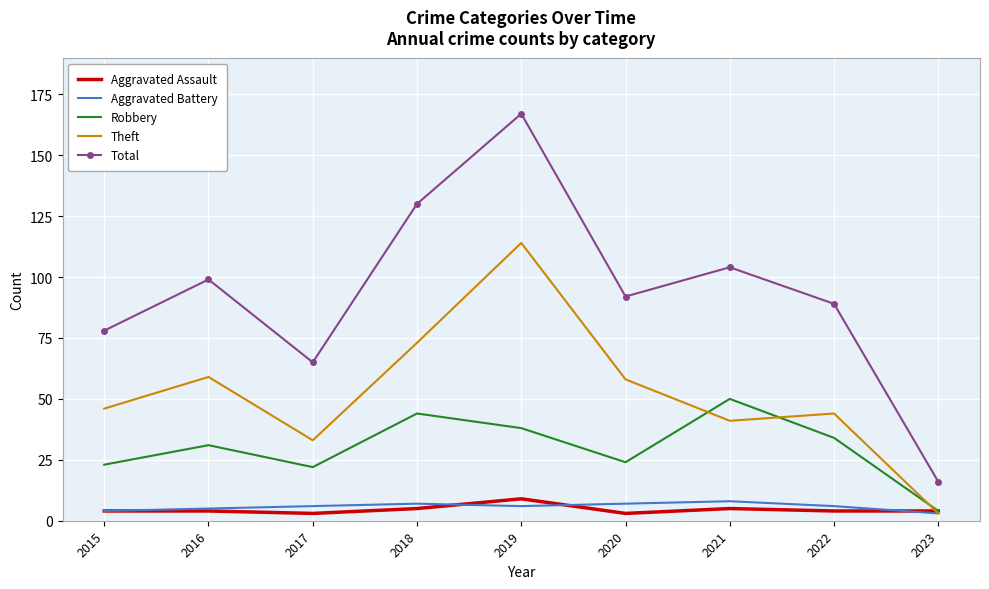

What is the maximum value shown in the chart?

167